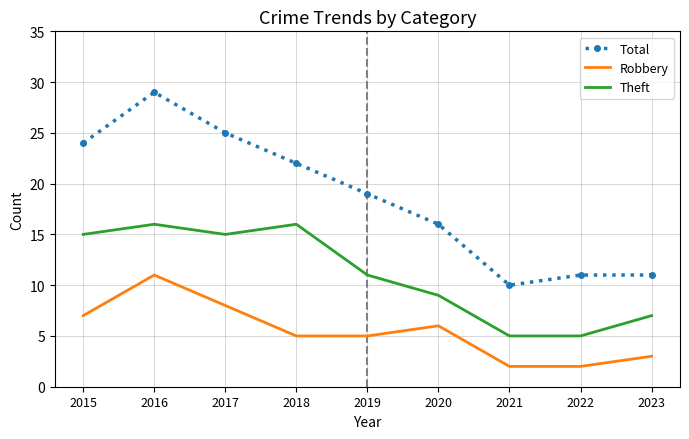

Which category has the highest value in the Robbery series?

2016